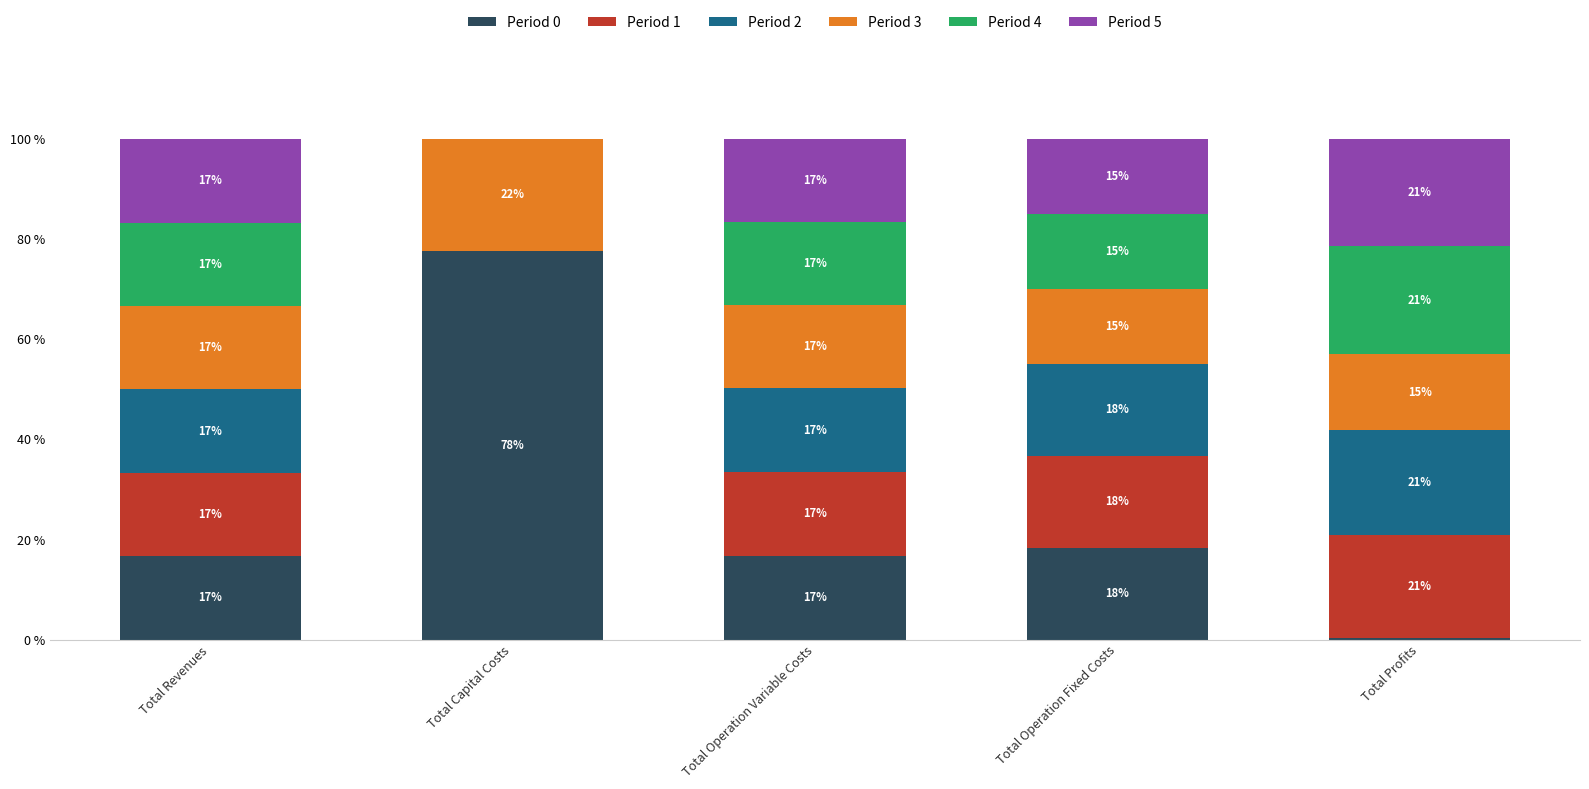

Where is Period 4 nearest to the value 10?

Total Operation Fixed Costs